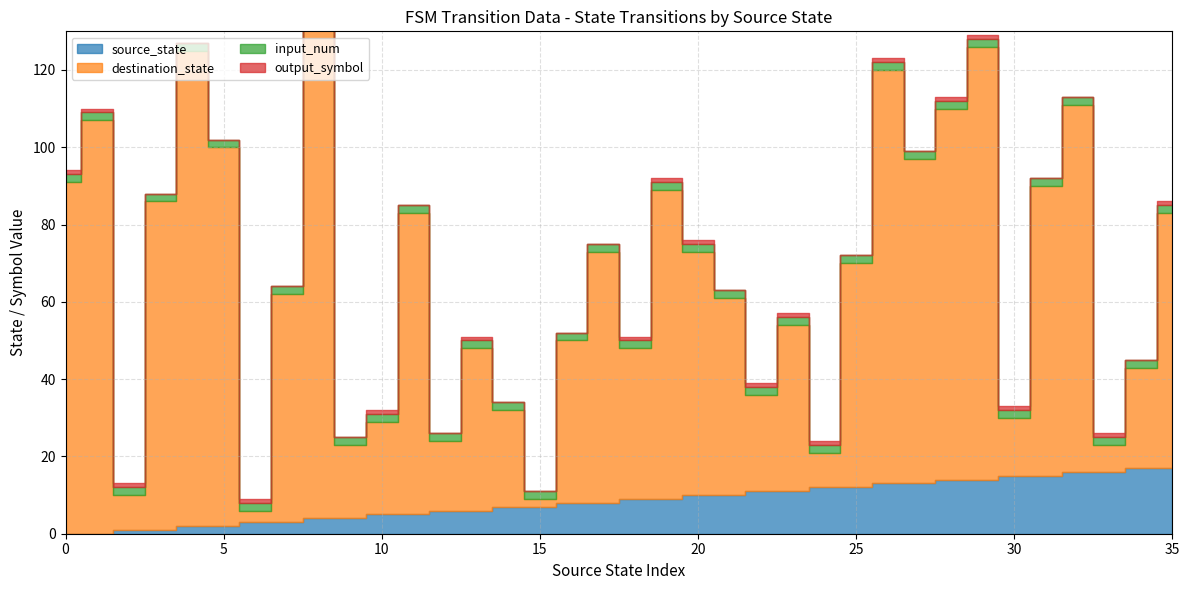

What is the spread (max minus min) of values at 31?

75